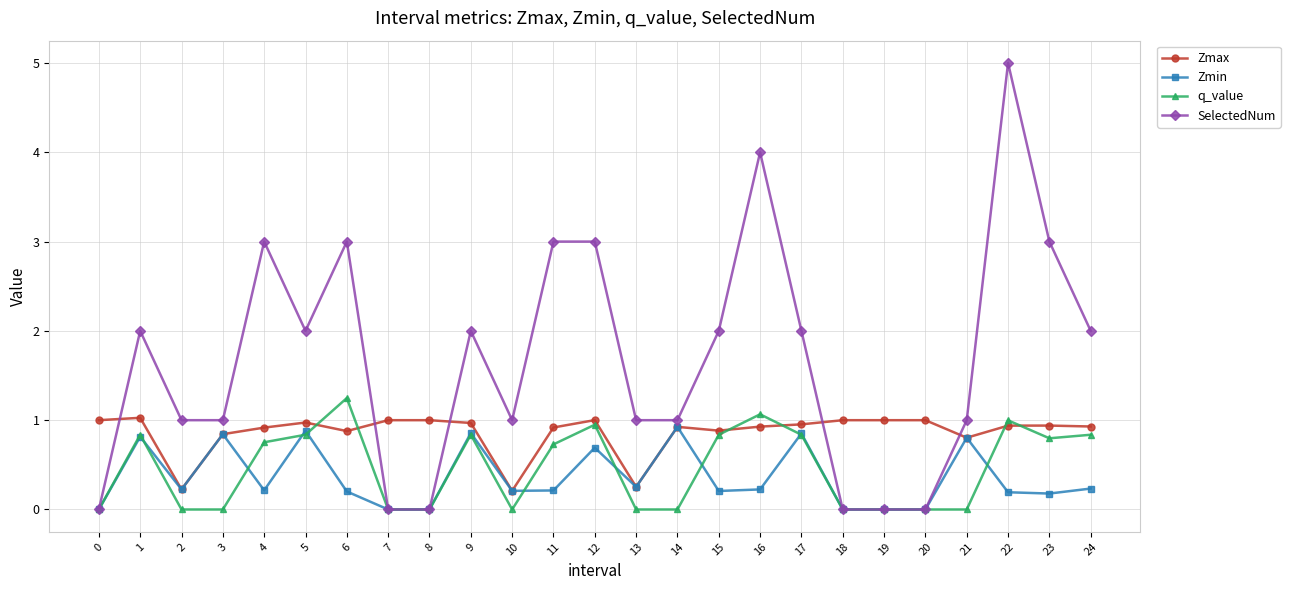

The Zmax series shows 1.2 at 15. True or false?

False